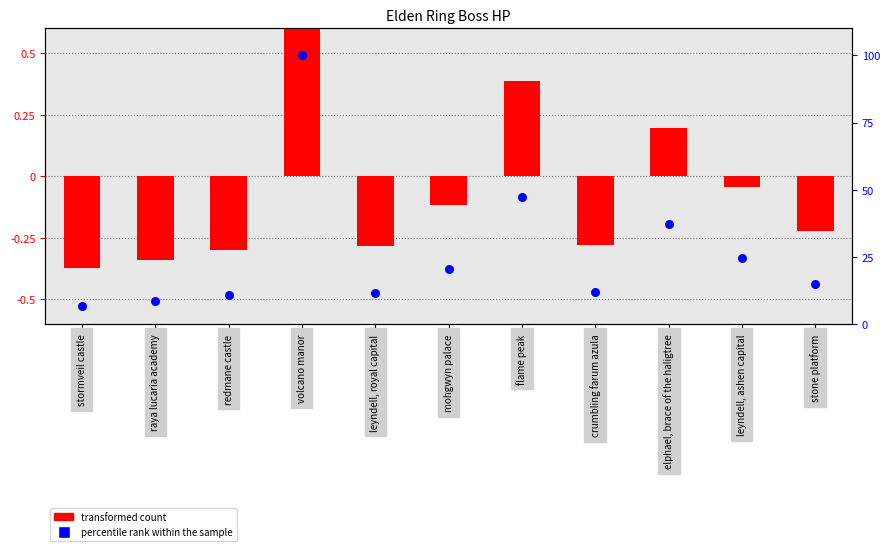

At how many categories does at least one series exceed 90?

1